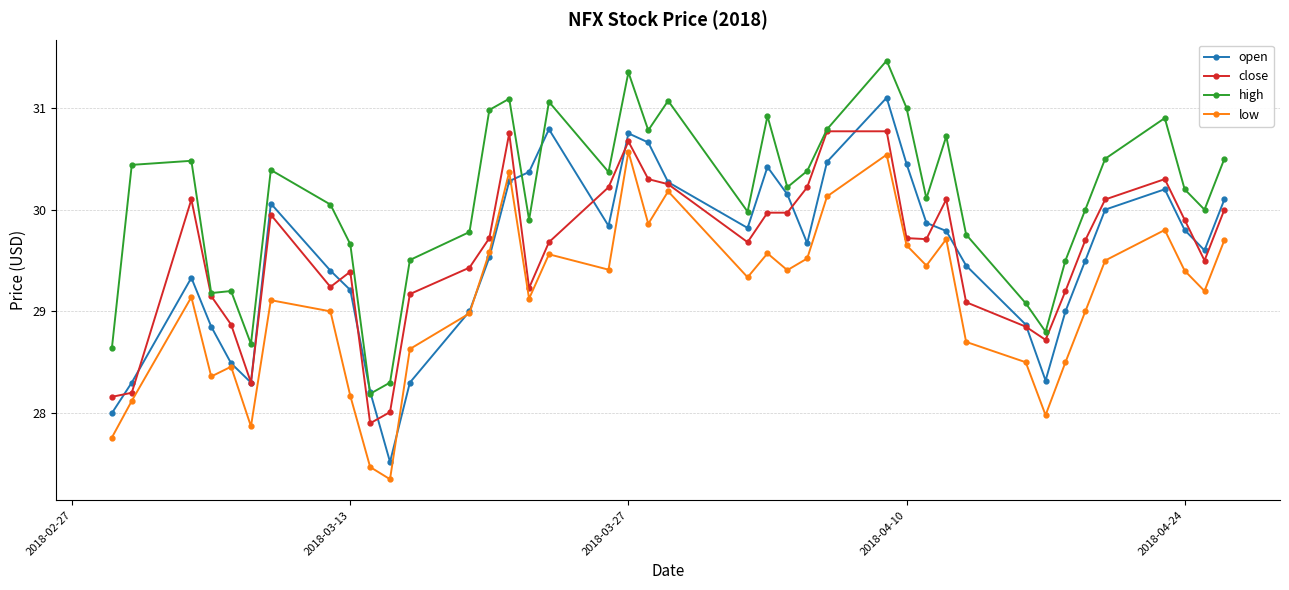

List the series in order of their peak value, highest first.

high, open, close, low